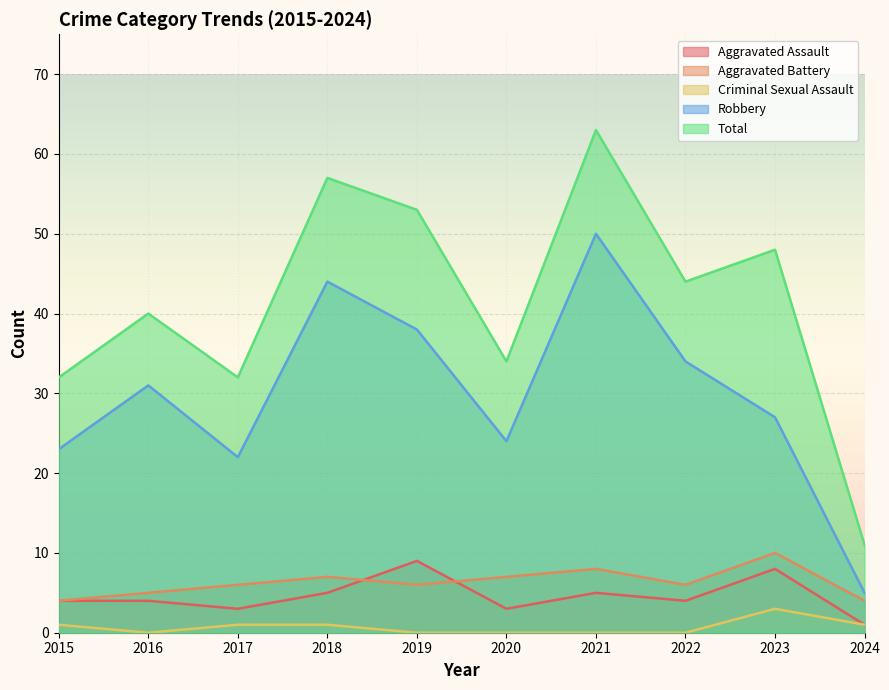

The Total series shows 11 at 2024. True or false?

True